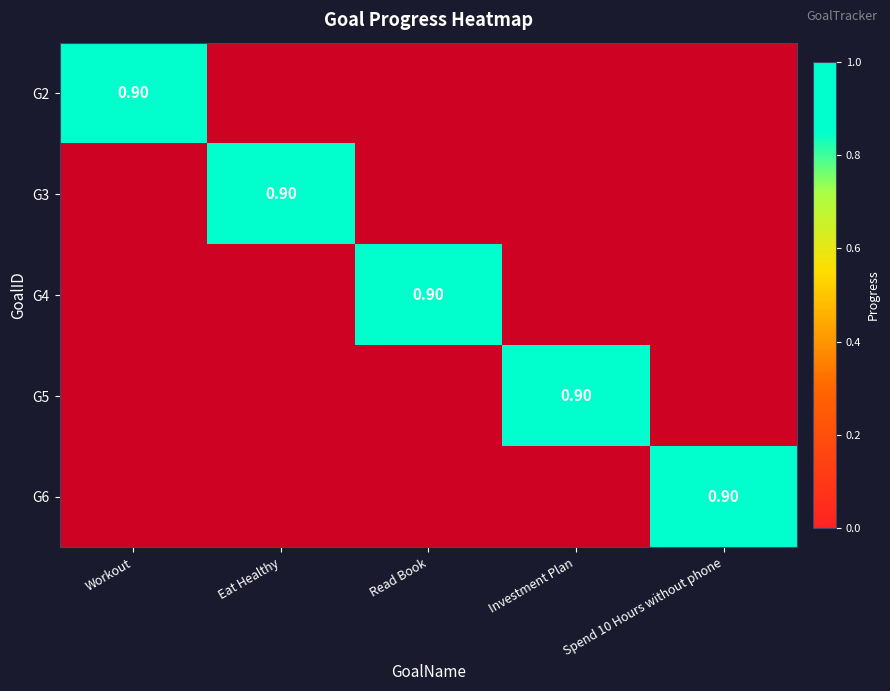

What is the greatest value displayed?

0.9